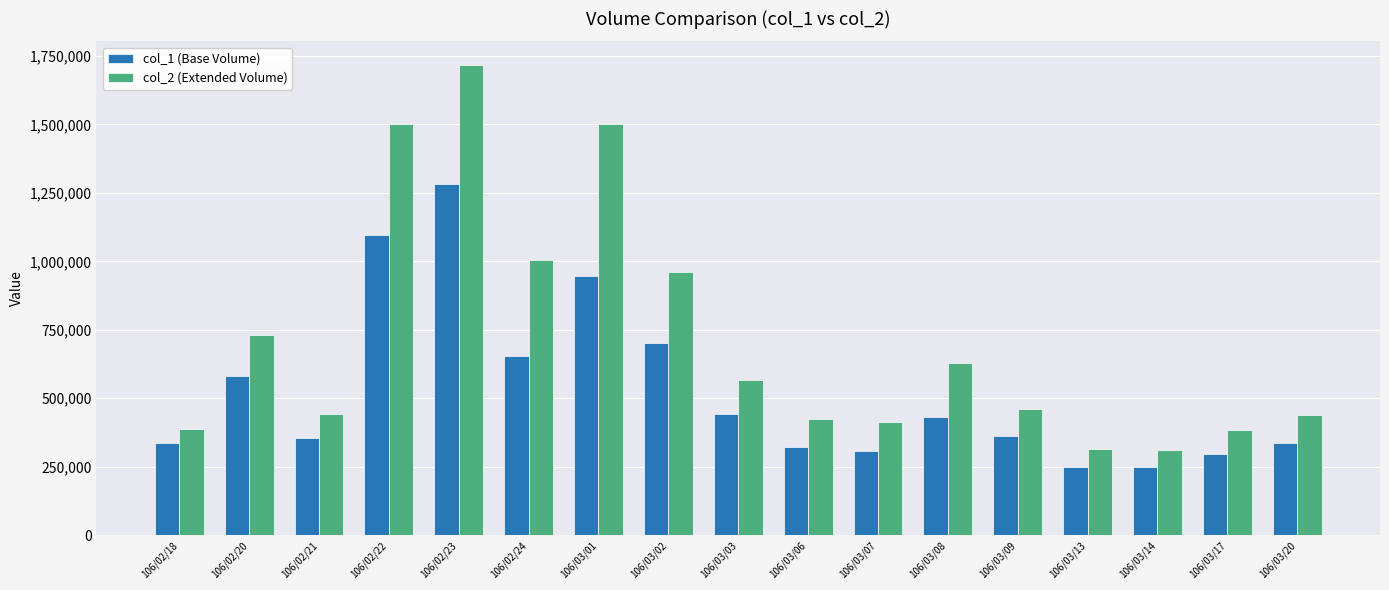

What is the label of the 17th bar from the left?

106/03/20